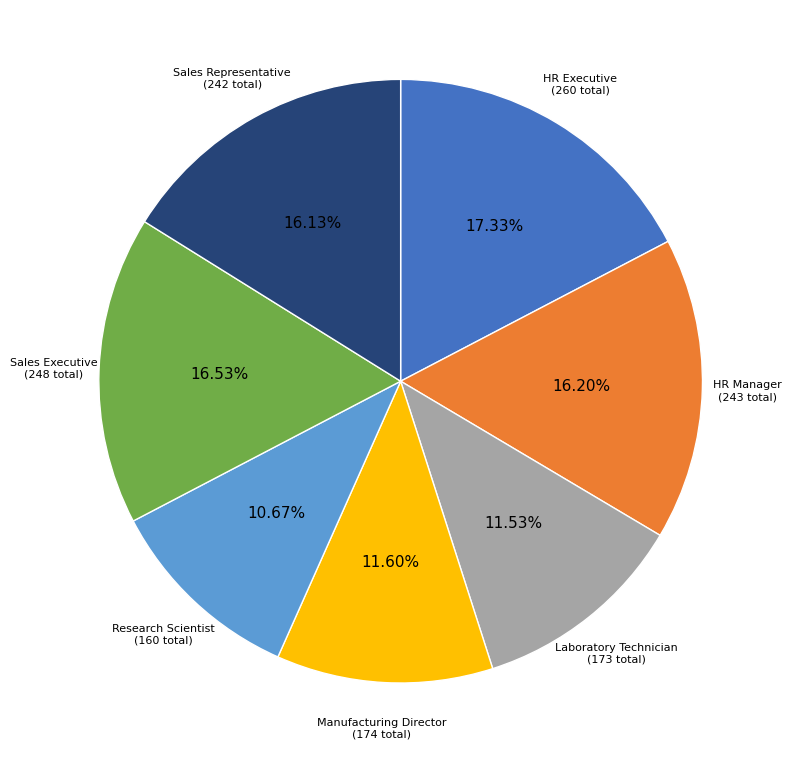

What is the ratio of the value at Sales Executive to the value at HR Executive?

1.0